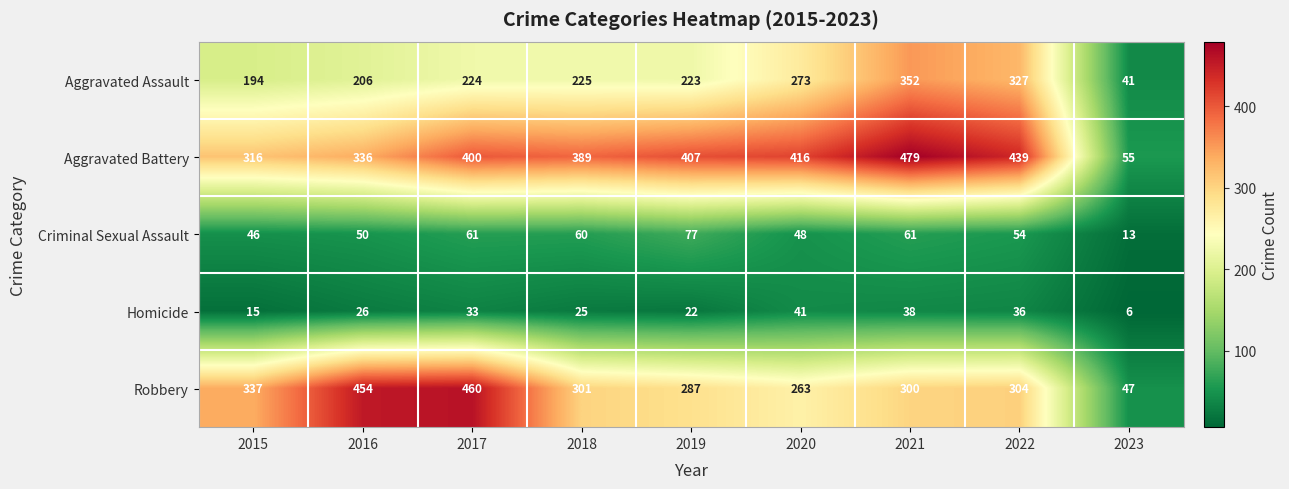

Which series has the largest range (max minus min)?

Aggravated Battery